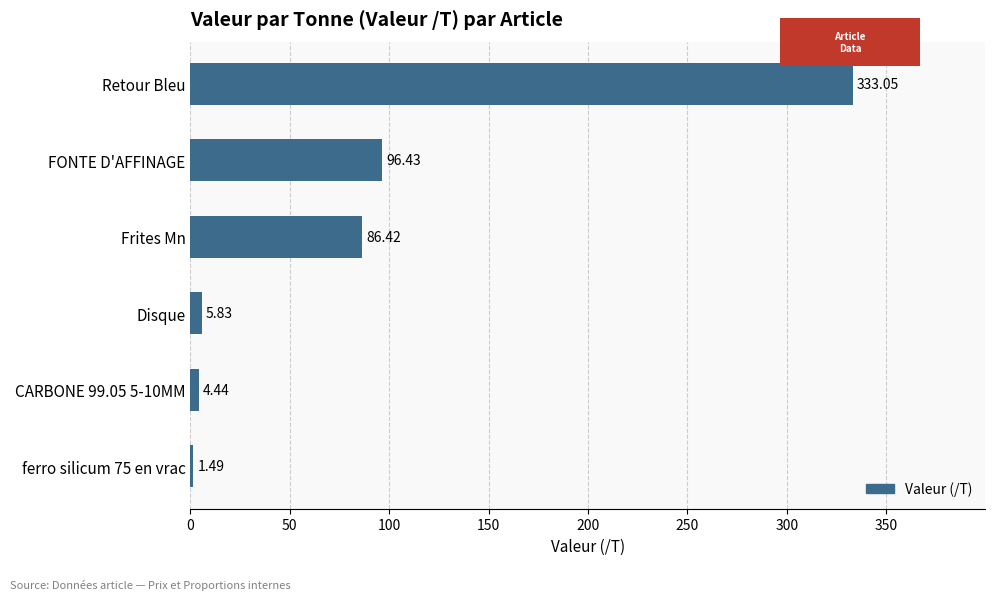

What is the sum of all values?

527.7